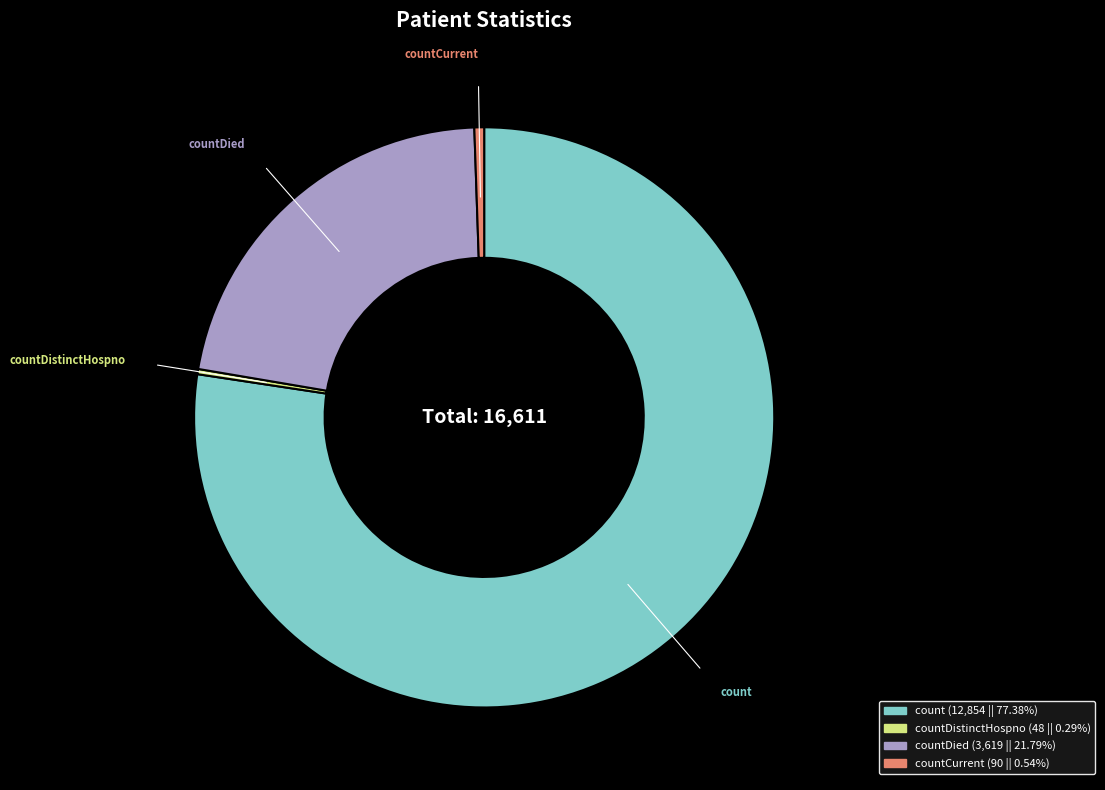

Is countCurrent the majority of the pie?

No